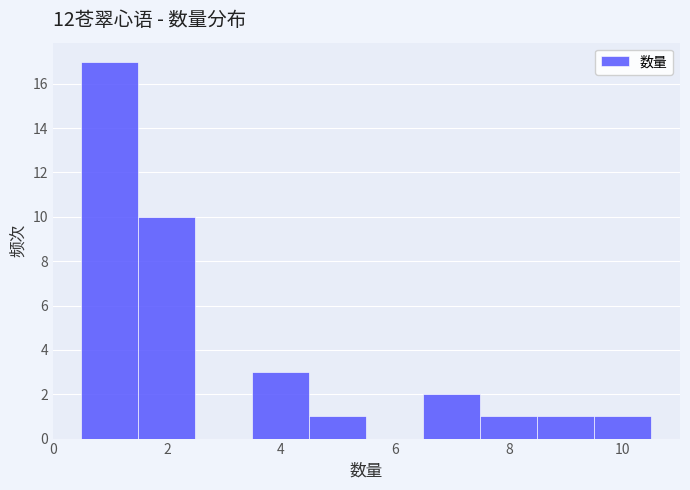

How tall is the bar that spans 9.5 to 10.5 on the x-axis? Neither the bar edges nor the heights are printed on the chart, so give them approximately, as read against the axes.

1